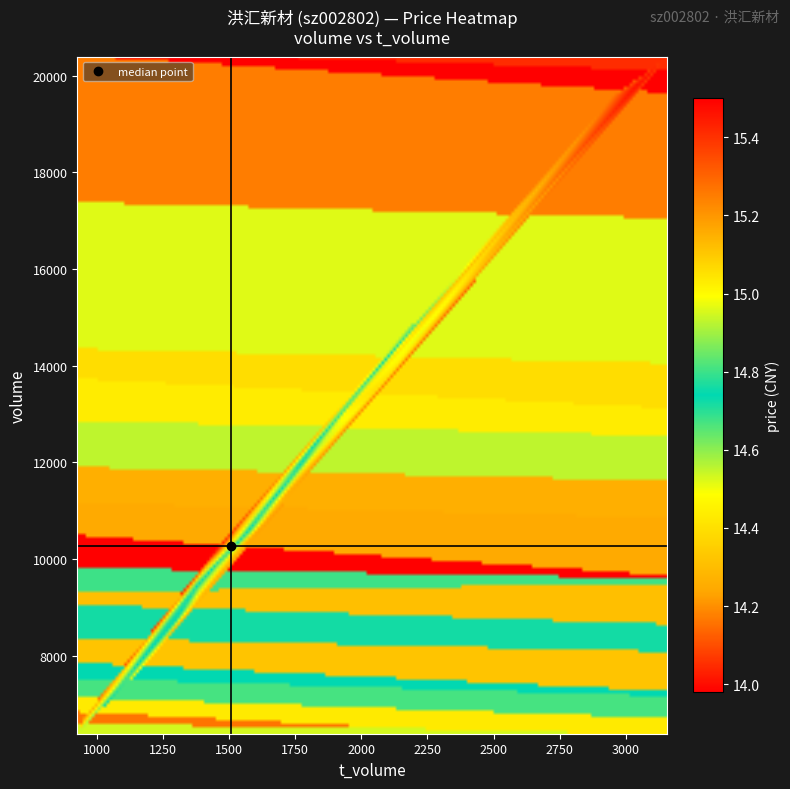

Which series has the largest total across all categories?

volume